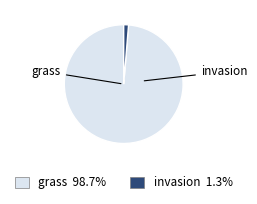

How many slices are in this pie chart?

2